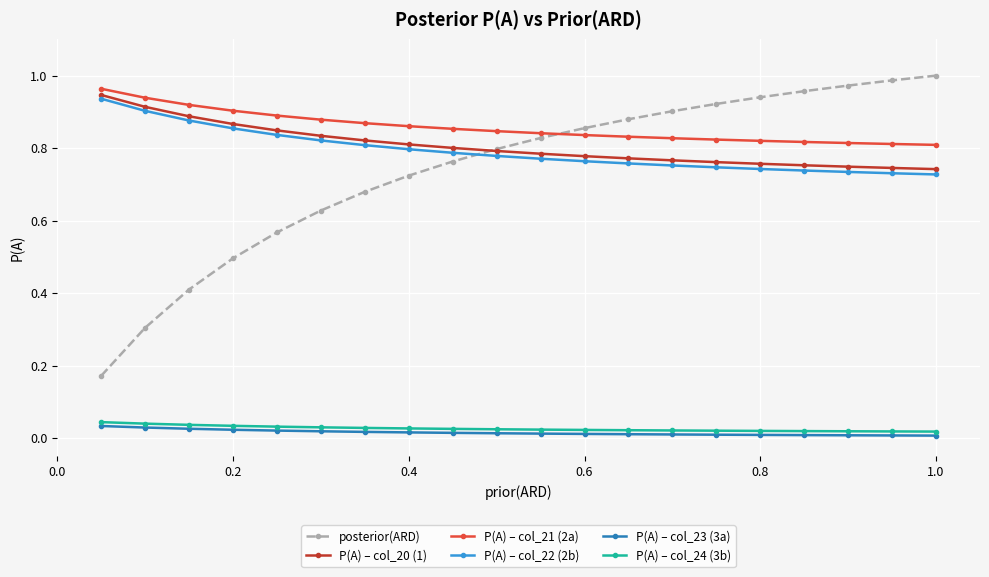

True or false: P(A) – col_22 (2b) and P(A) – col_23 (3a) intersect in this chart.

False